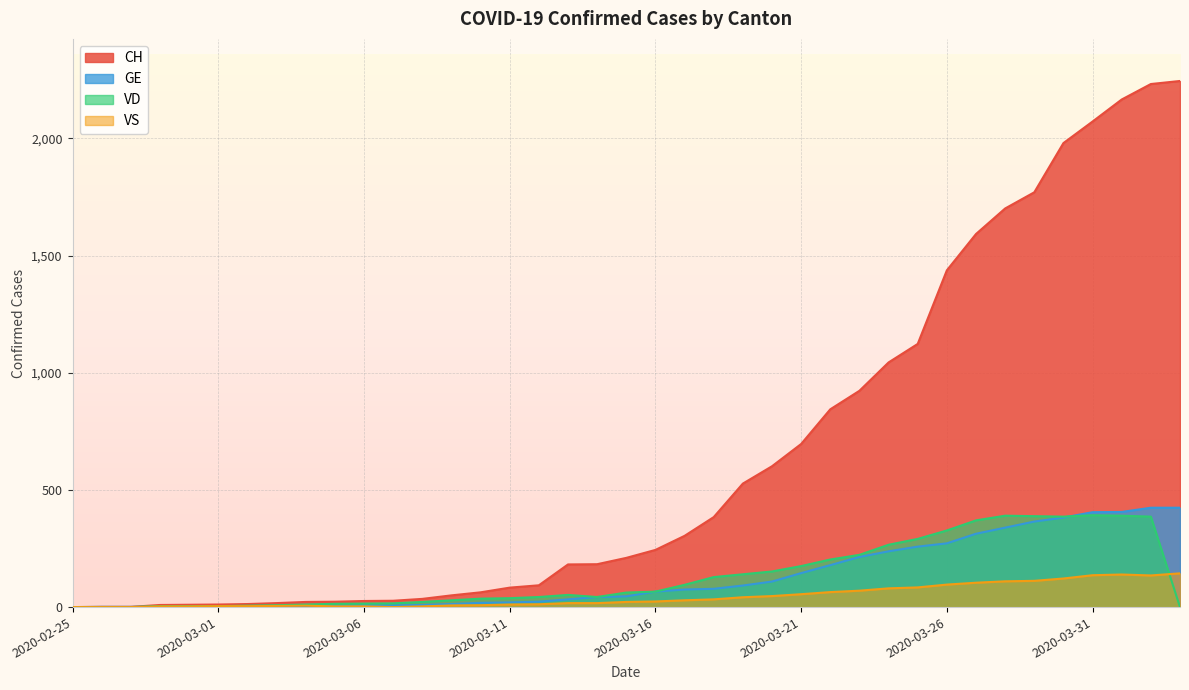

True or false: VS and VD cross at least once.

True